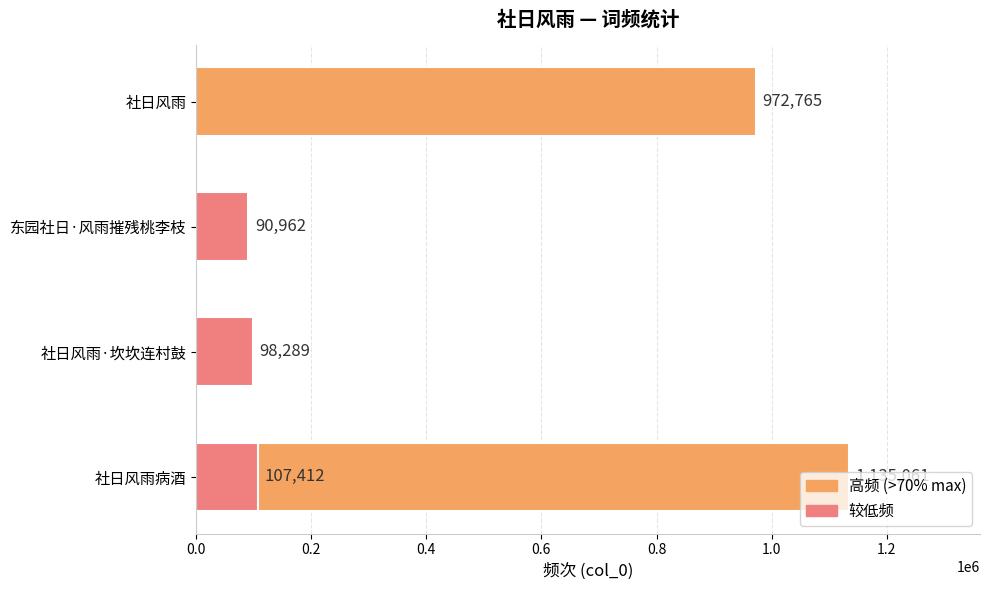

What is the value of the 2nd bar from the left?

98289